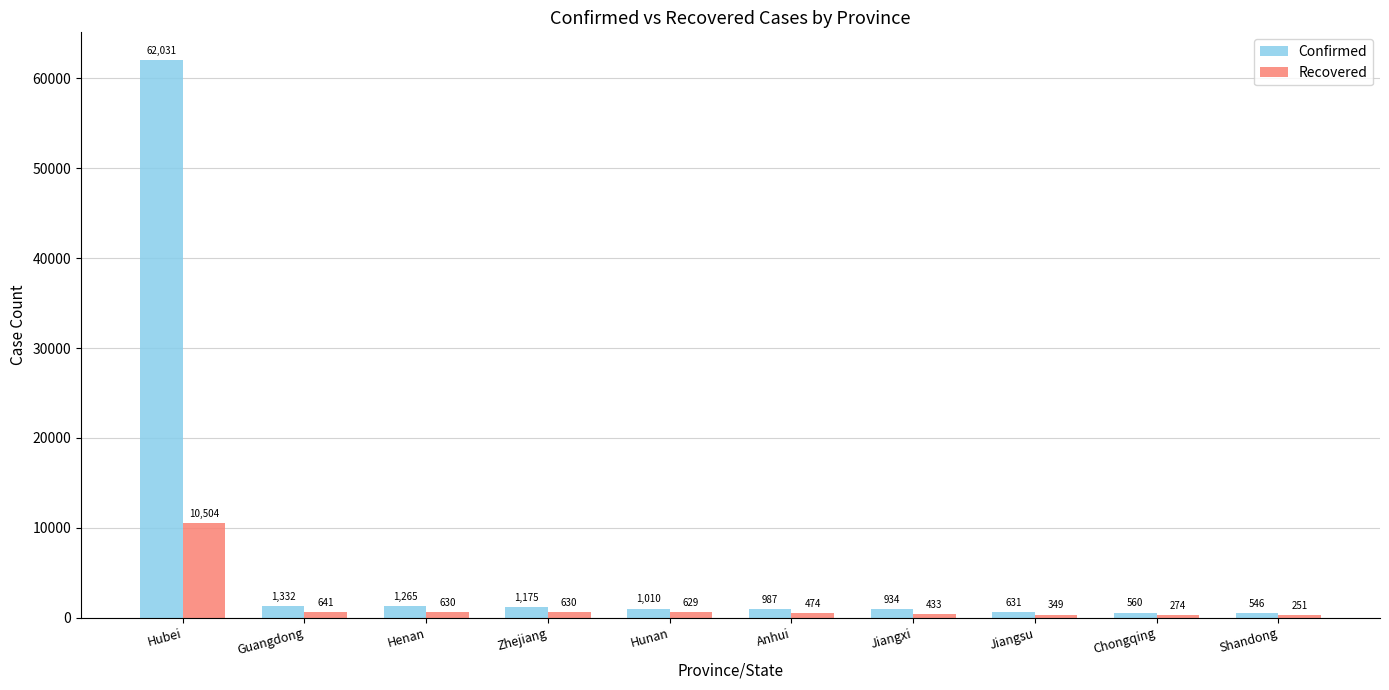

Reading right to left, transcribe all the data shown in this chart.

Confirmed: 546	560	631	934	987	1010	1175	1265	1332	62031
Recovered: 251	274	349	433	474	629	630	630	641	10504